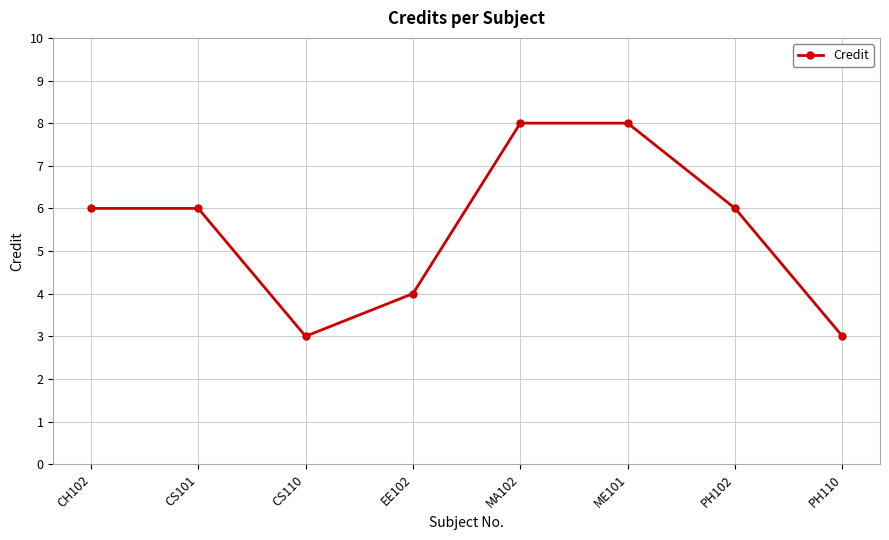

What is the change in value from MA102 to PH110?

-5